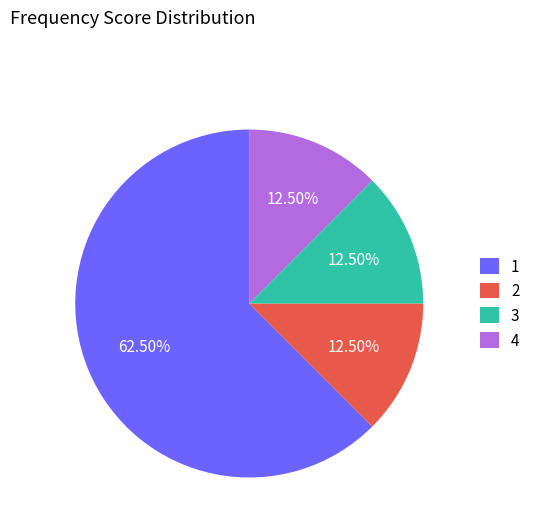

Which slice is the largest?

1